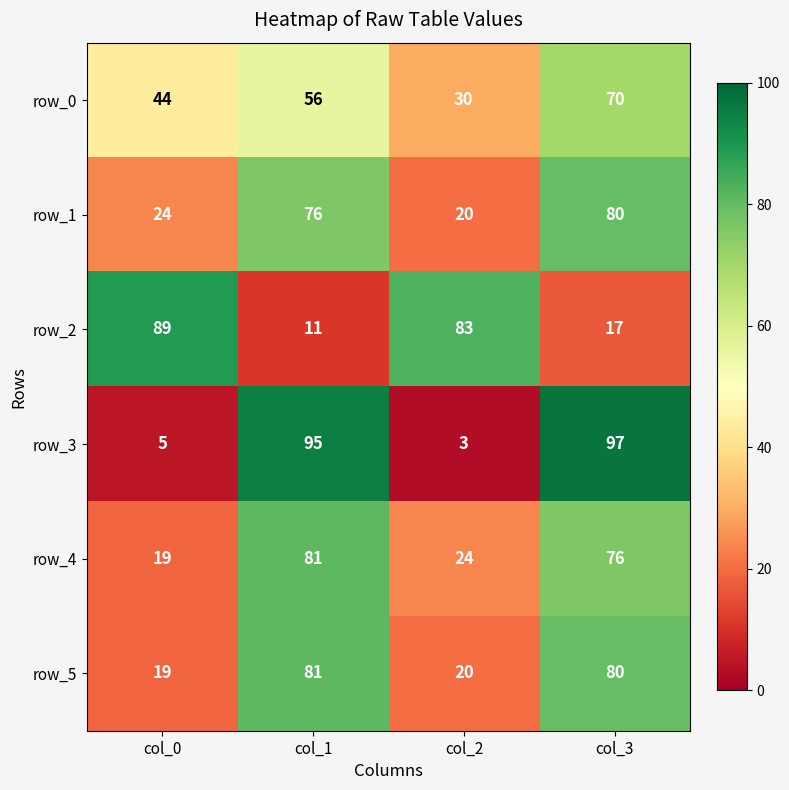

Reading right to left, what are all the values shown in this chart?

row_0: 70	30	56	44
row_1: 80	20	76	24
row_2: 17	83	11	89
row_3: 97	3	95	5
row_4: 76	24	81	19
row_5: 80	20	81	19